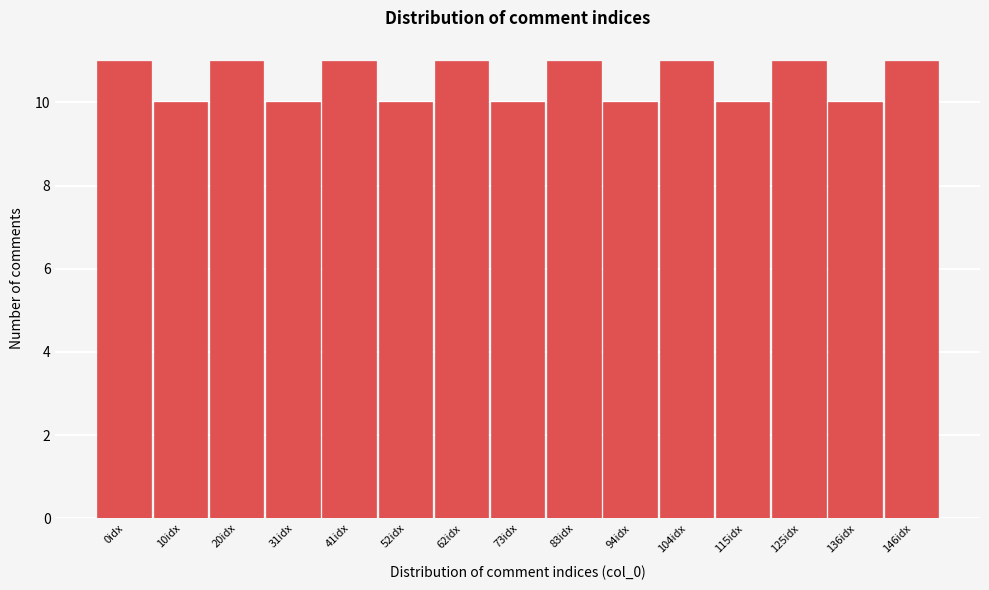

Reading right to left, list all the values displayed in this chart.

146idx=11	136idx=10	125idx=11	115idx=10	104idx=11	94idx=10	83idx=11	73idx=10	62idx=11	52idx=10	41idx=11	31idx=10	20idx=11	10idx=10	0idx=11